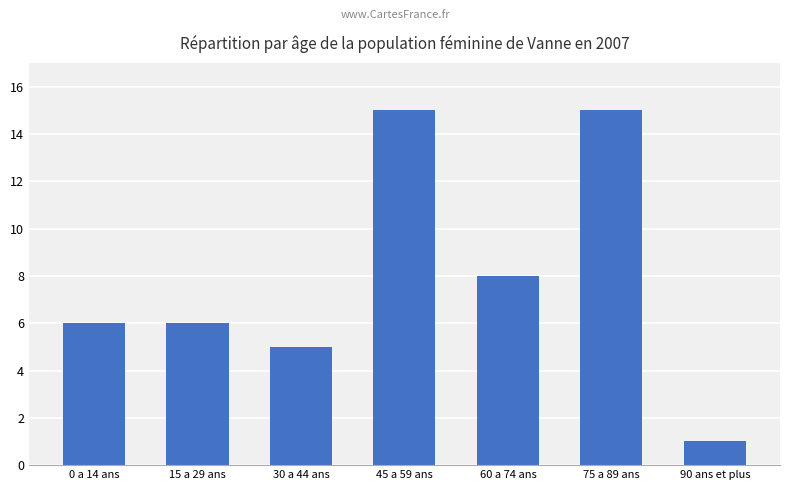

Reading left to right, list all the values displayed in this chart.

0 a 14 ans=6	15 a 29 ans=6	30 a 44 ans=5	45 a 59 ans=15	60 a 74 ans=8	75 a 89 ans=15	90 ans et plus=1